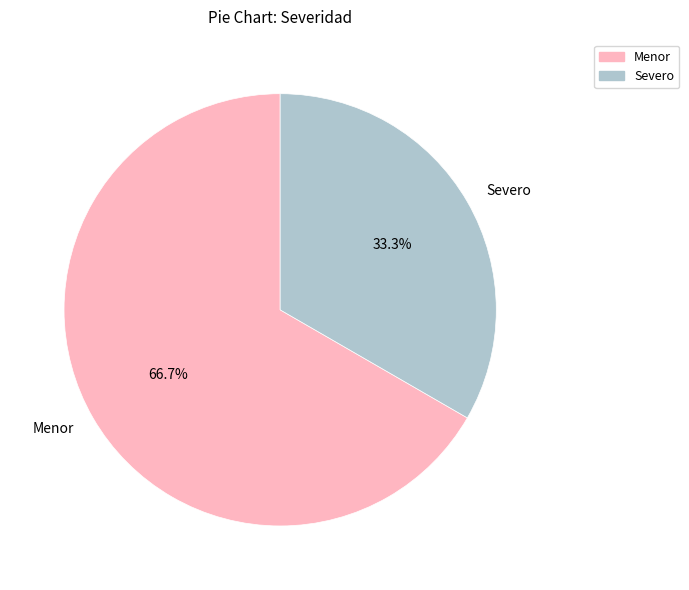

What is the smallest slice in the pie chart?

Severo